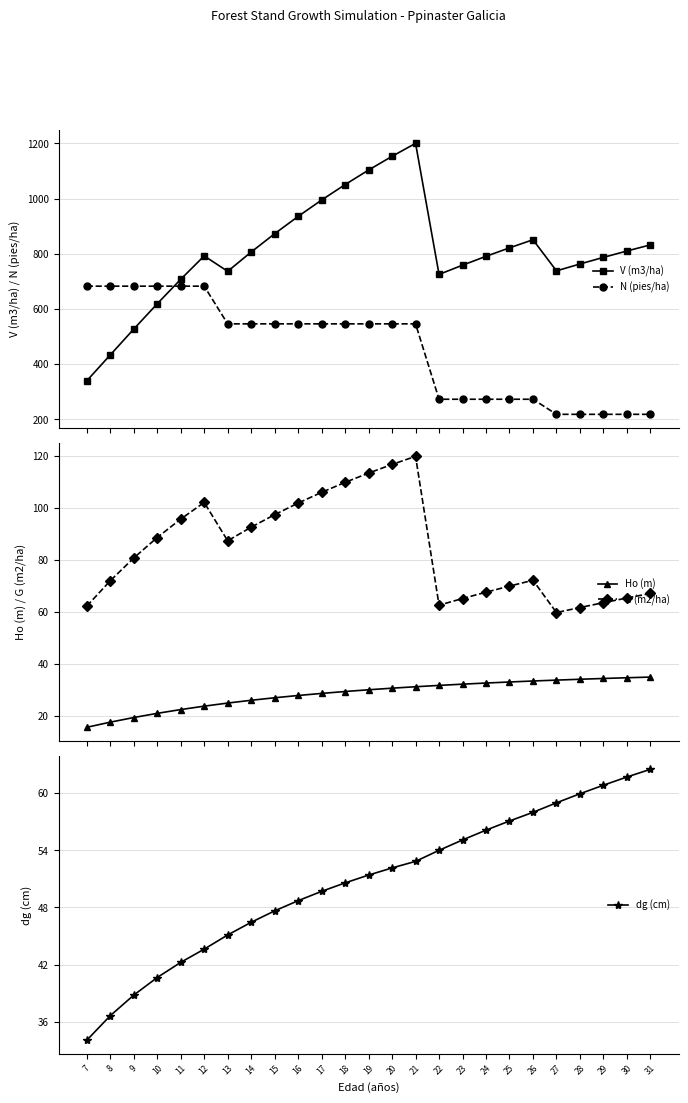

At which category does V (m3/ha) reach its first local peak?

12